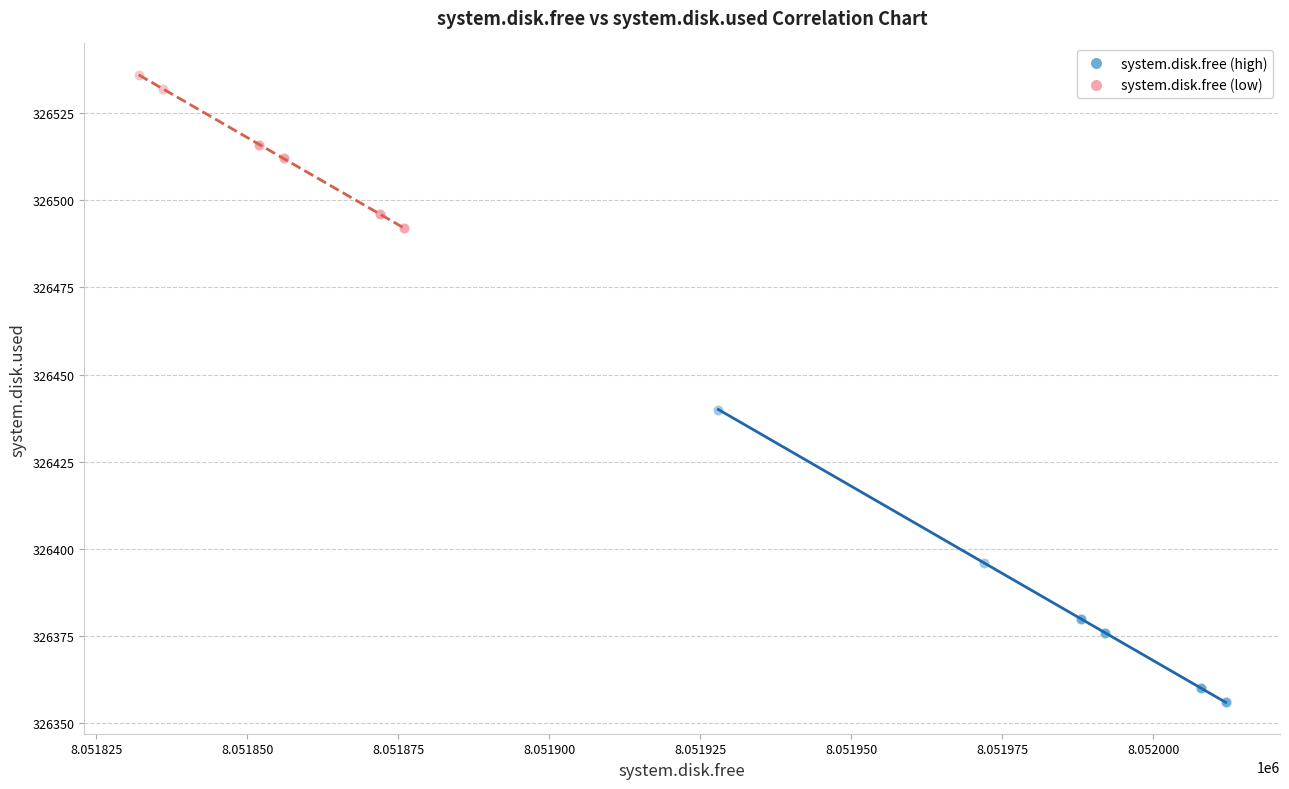

Which series contains the lowest Y value?

system.disk.free (high)